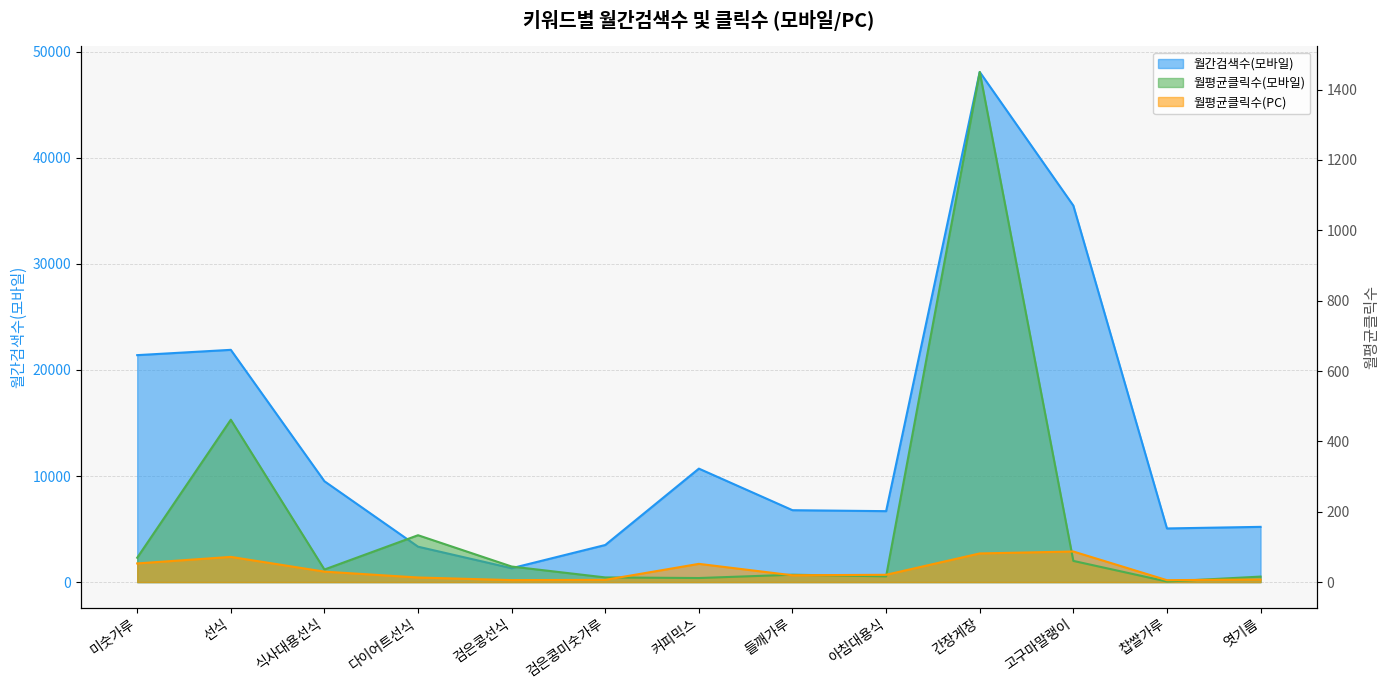

What is the value of the 월간검색수(모바일) point at the 5th from the left?

1310.0